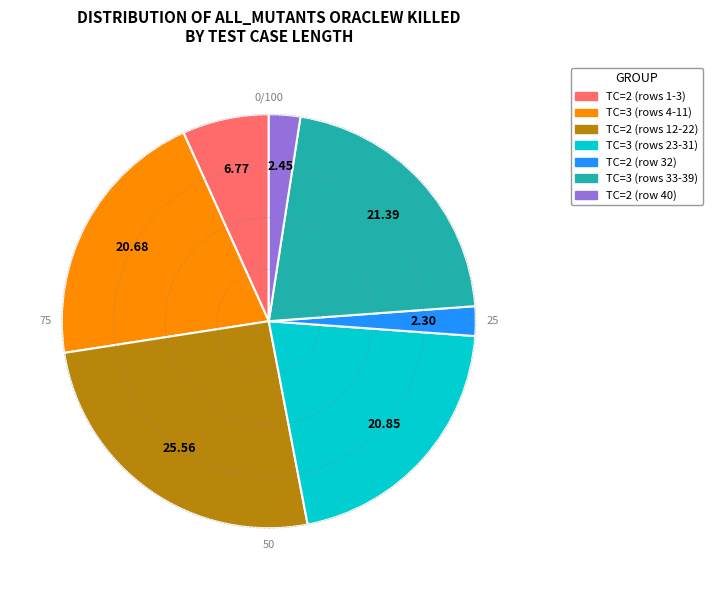

Is there a majority slice in this chart?

No